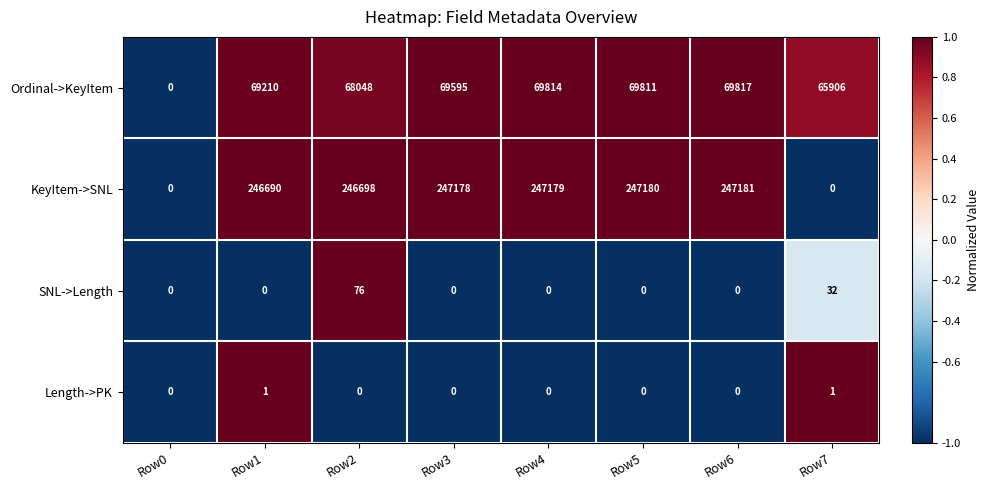

Where is KeyItem->SNL nearest to the value 123590?

Row1